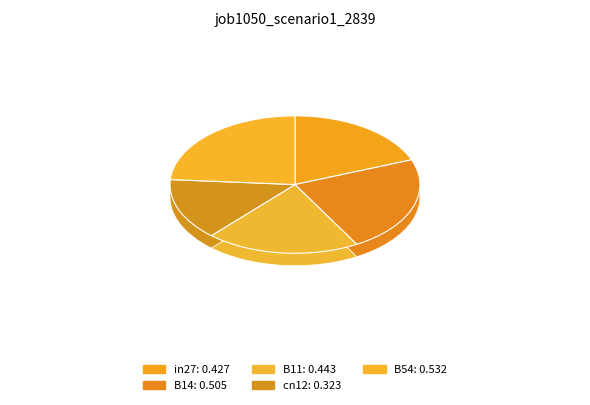

What is the change in value from in27 to cn12?

-0.1